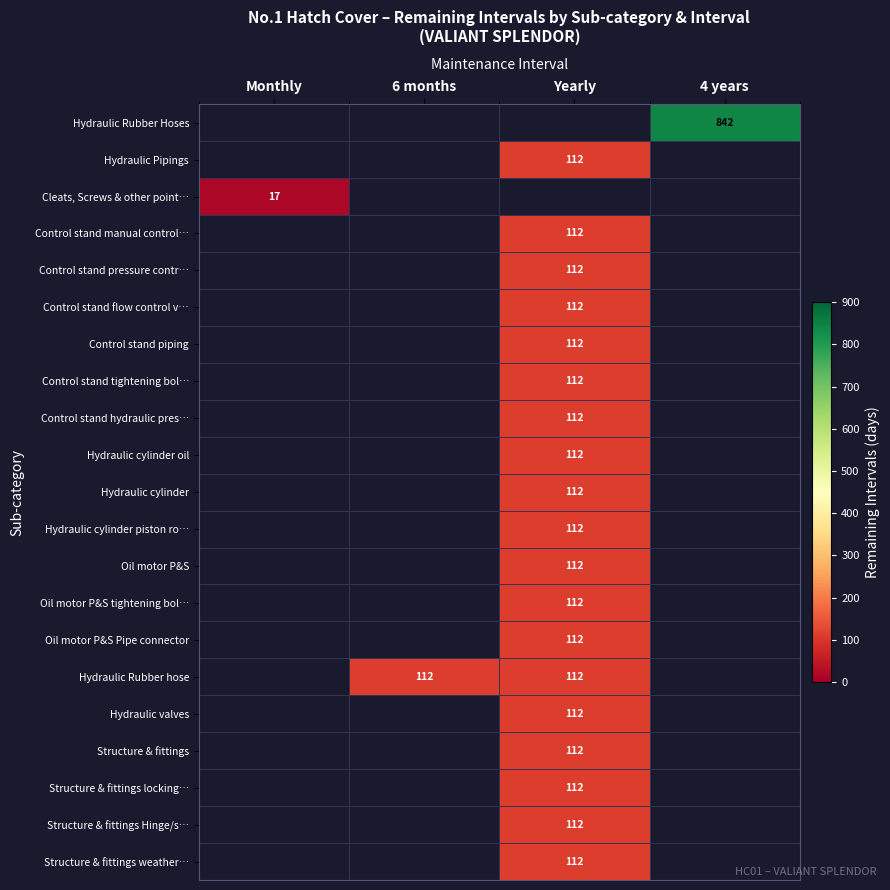

Between Yearly and 6 months, which is larger?

6 months